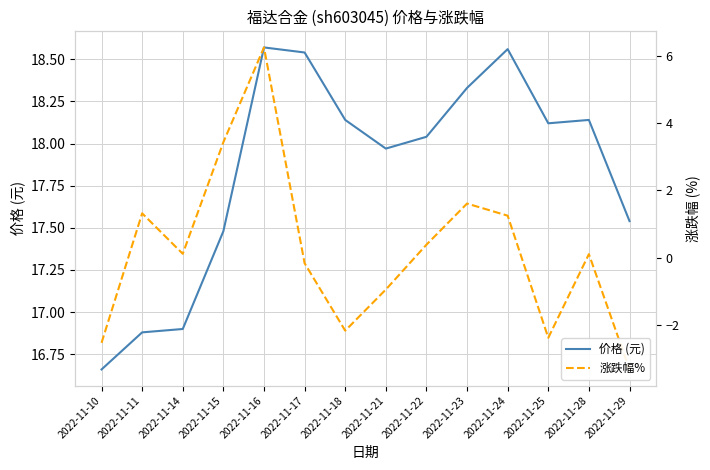

Which has a higher value, 2022-11-17 or 2022-11-24?

2022-11-24